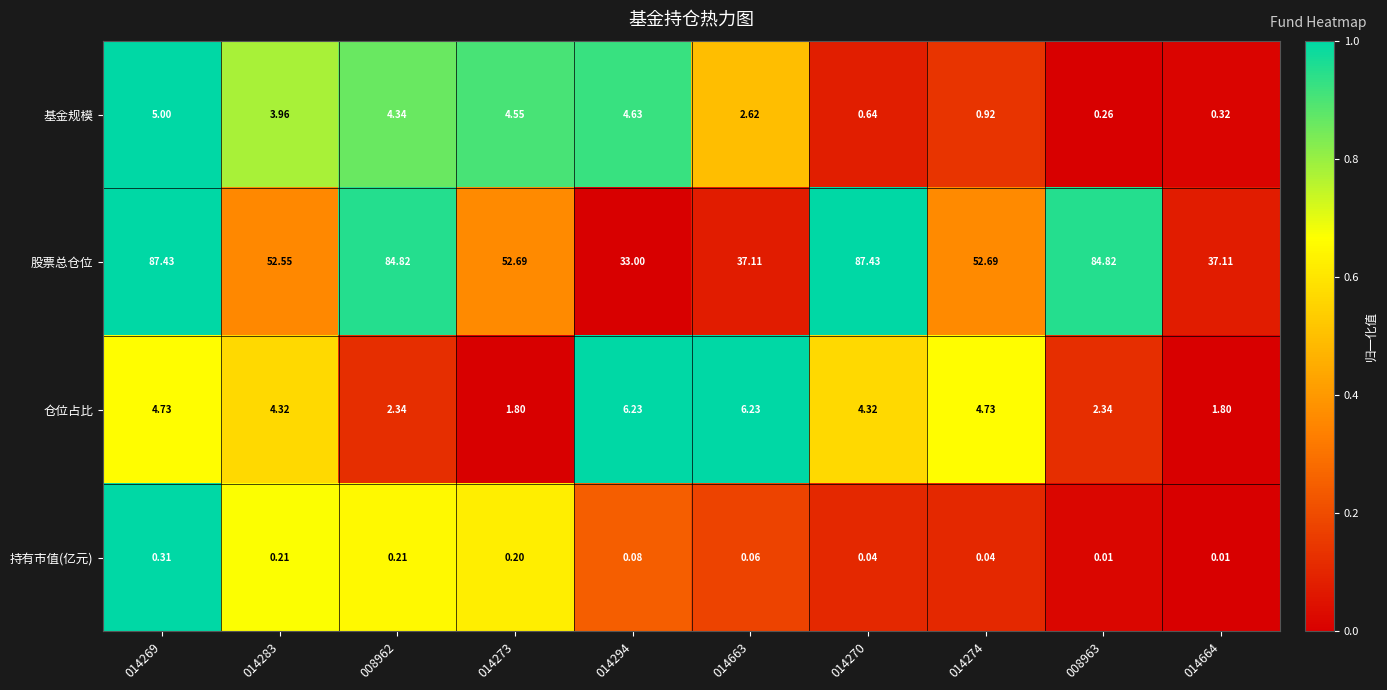

Which series changed the most between 014283 and 008963?

股票总仓位